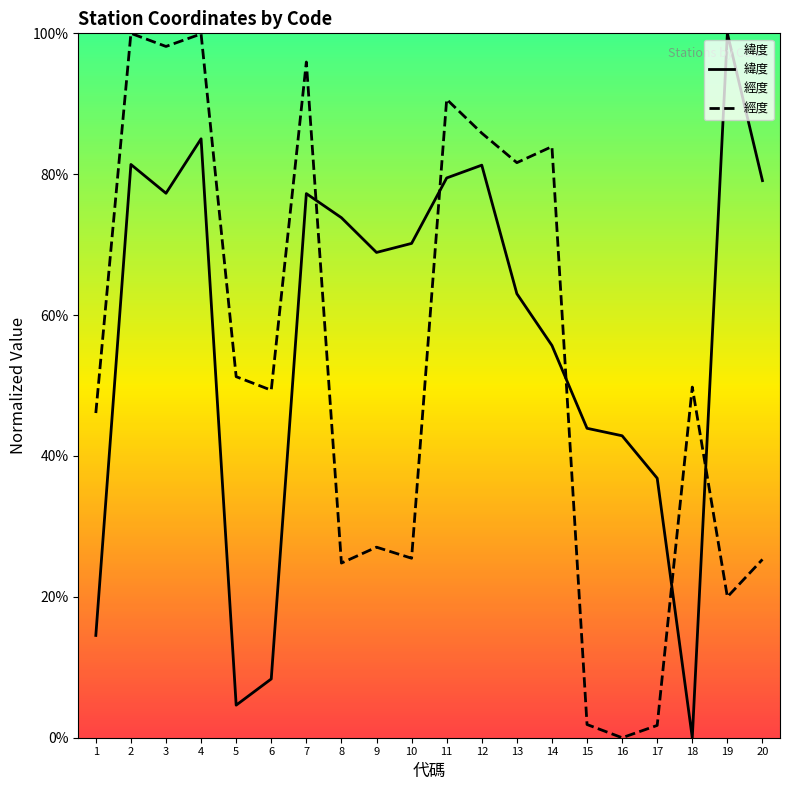

At 1, list the series in order from largest to smallest.

經度, 緯度